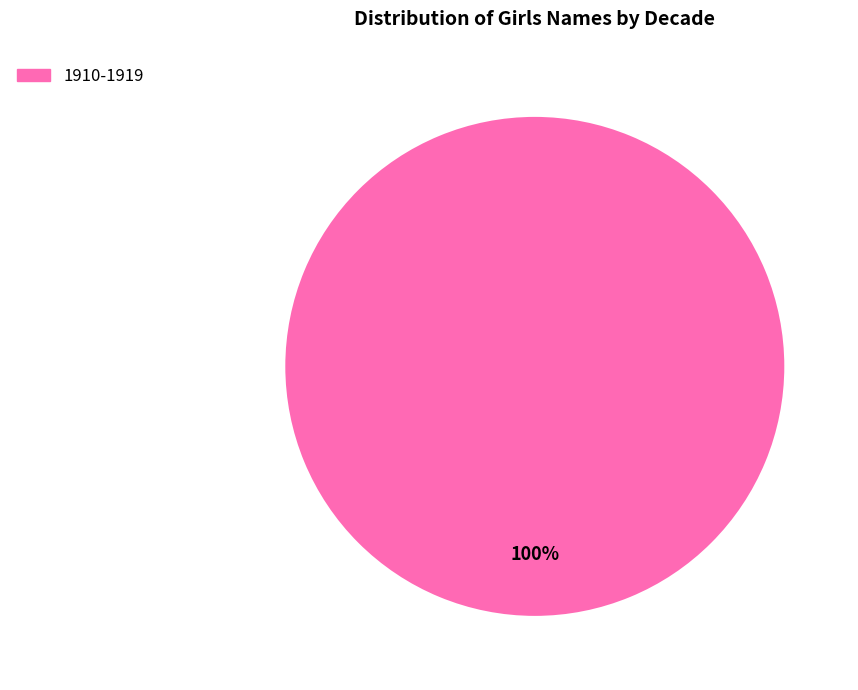

How many segments does this pie chart have?

1